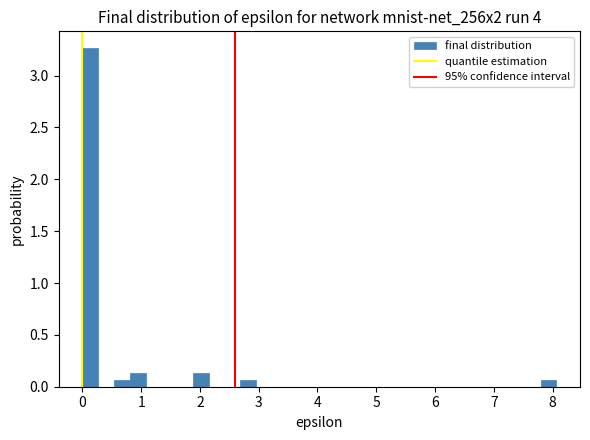

Read against the x-axis, roughly where is the centre of the tallest bar?

0.1